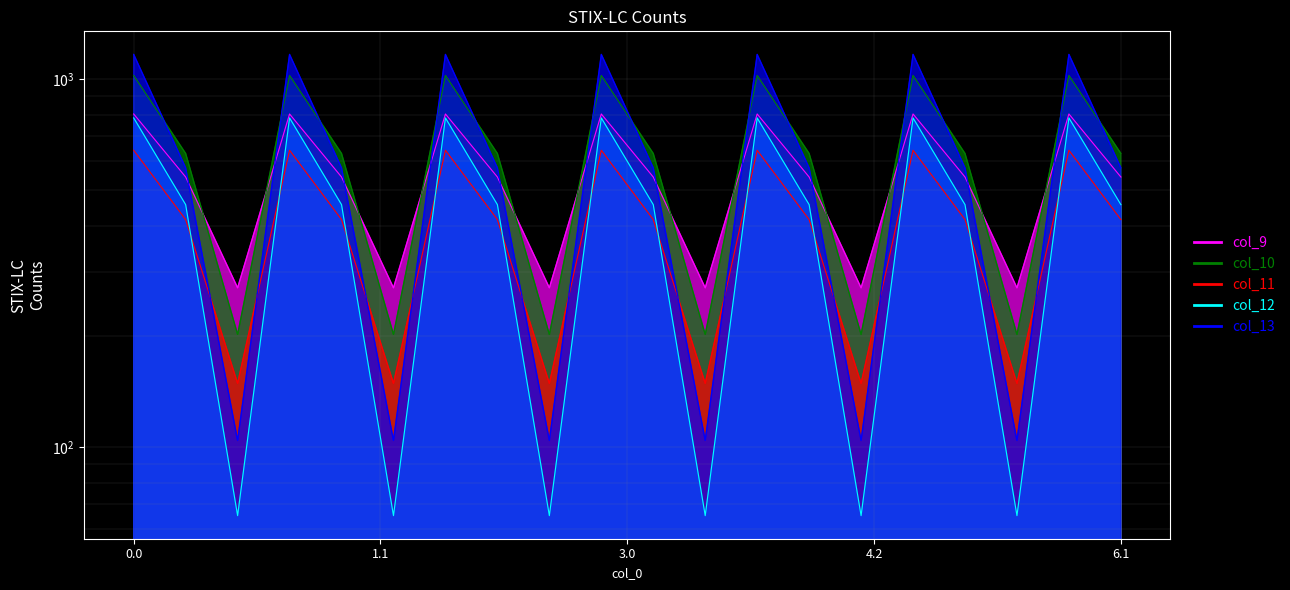

How many data points in col_9 are less than 542?

6